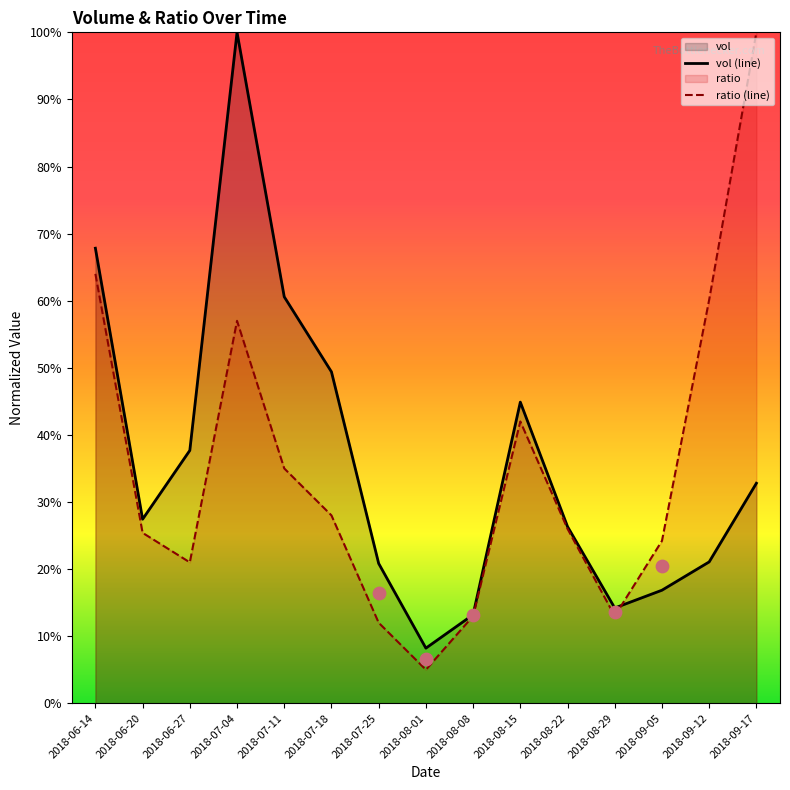

At how many categories does at least one series exceed 0?

15